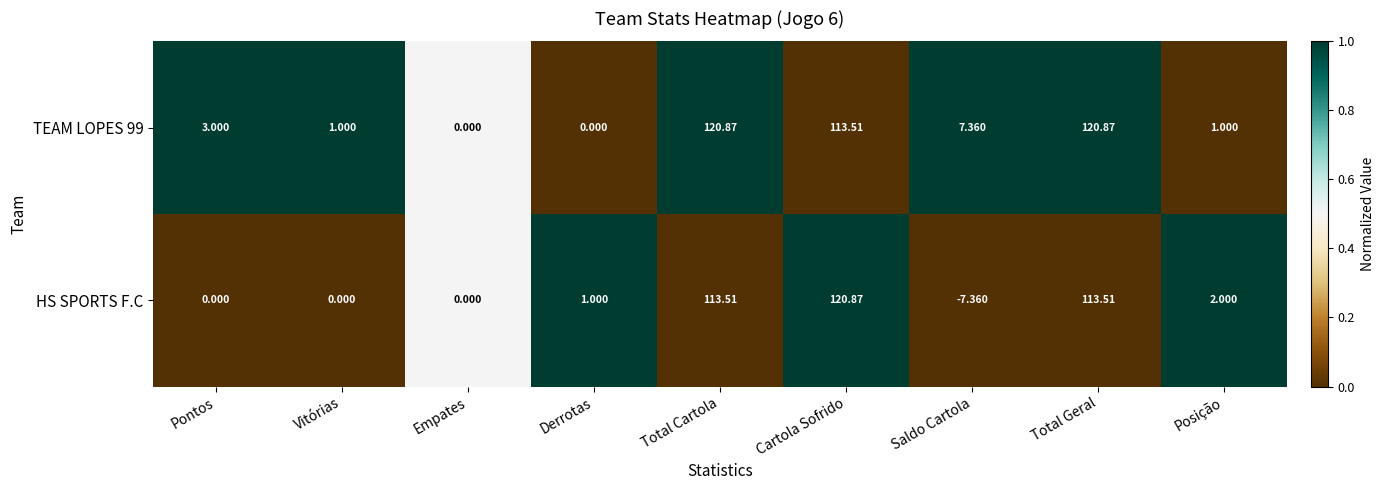

Is the value of TEAM LOPES 99 at Pontos greater than the value of HS SPORTS F.C at Pontos?

Yes